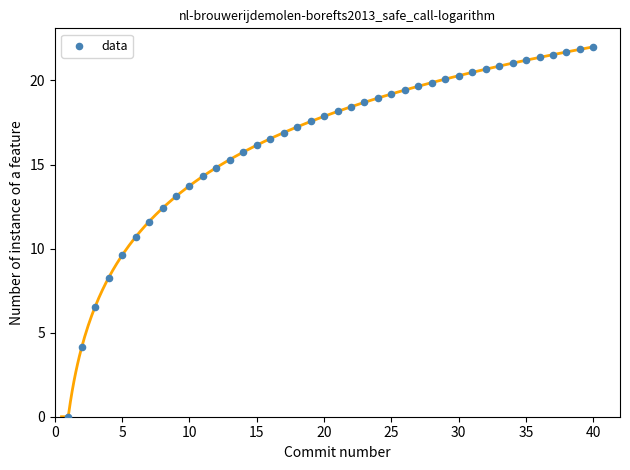

What is the range of X values (max minus min)?

39.0